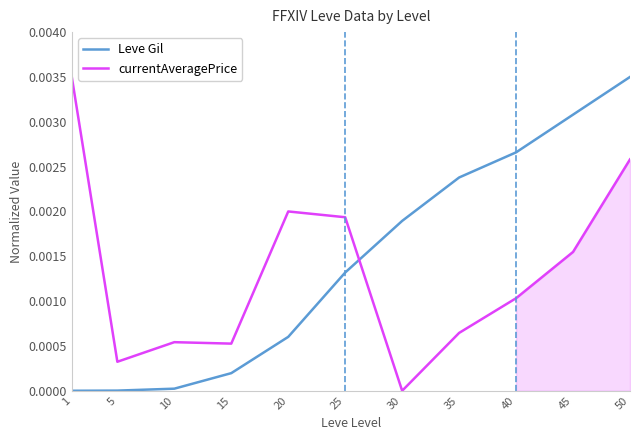

Which series ends up on top after the final intersection of currentAveragePrice and Leve Gil?

Leve Gil